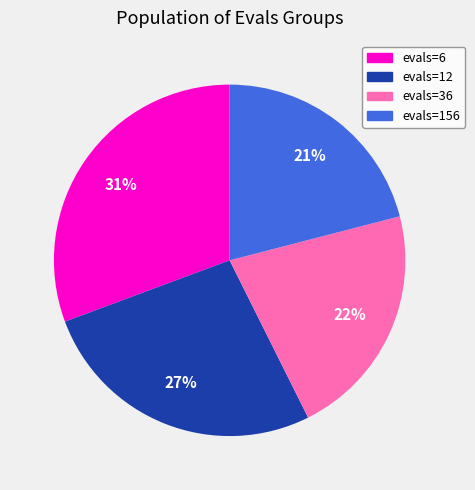

Between evals=12 and evals=156, which is larger?

evals=12